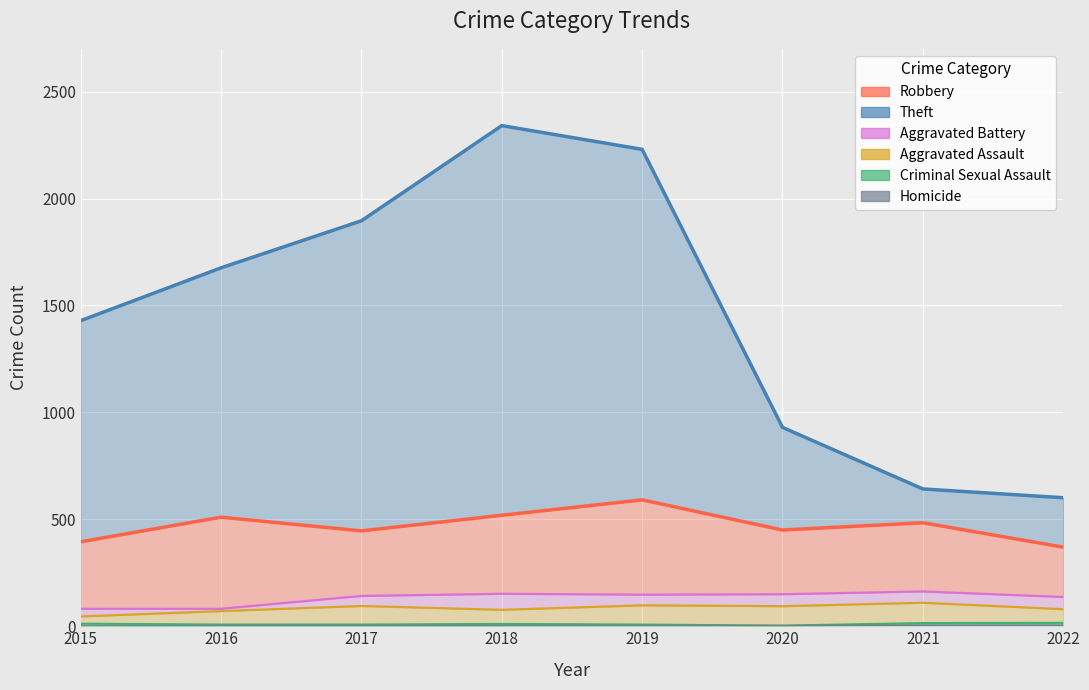

What is the highest value of the Agg Battery line series?

163